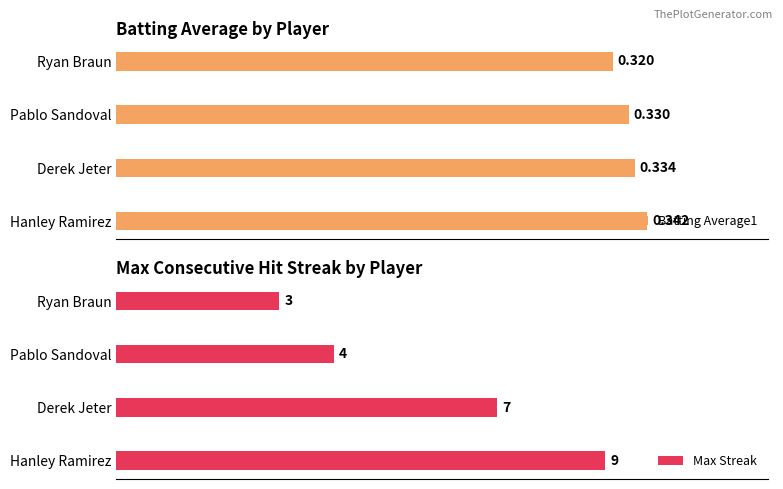

At which label does Max Streak reach its peak?

Hanley Ramirez